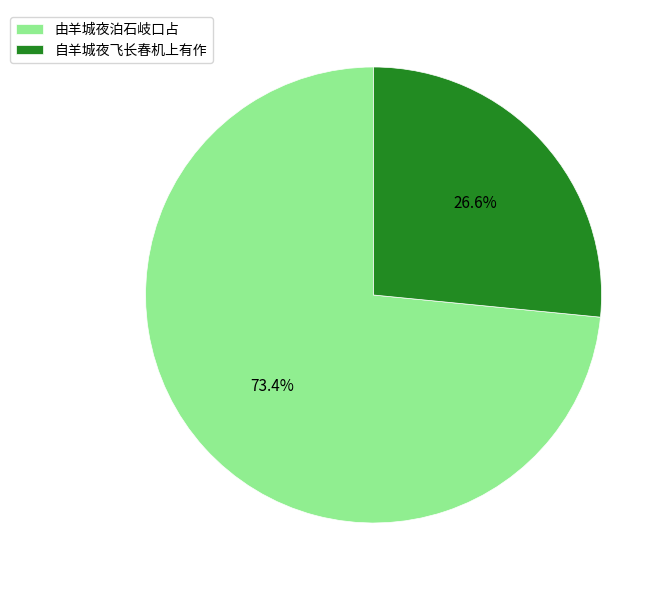

What percentage is NOT represented by 自羊城夜飞长春机上有作?

73.4%